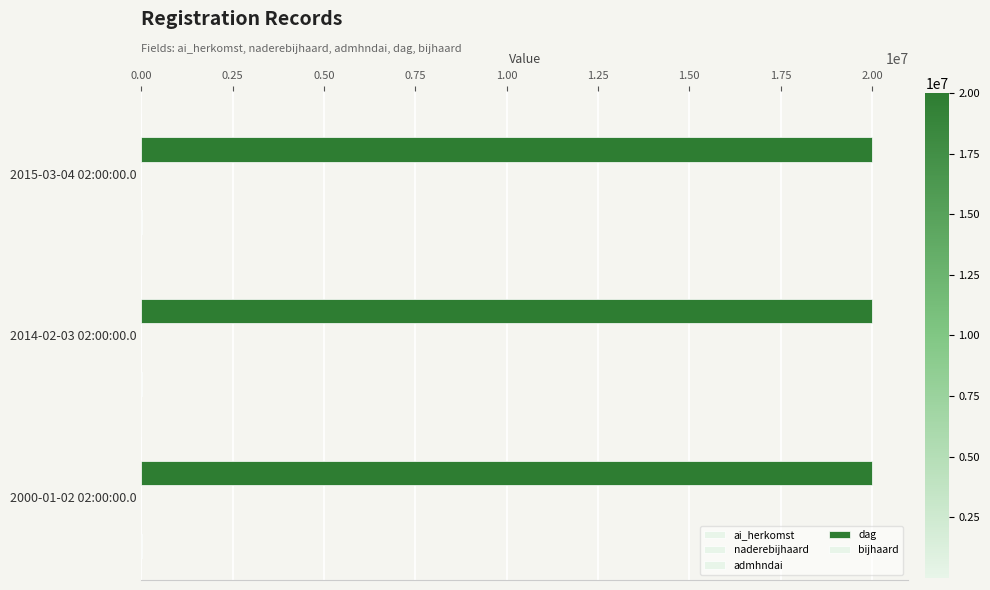

Count the number of categories in the chart.

3